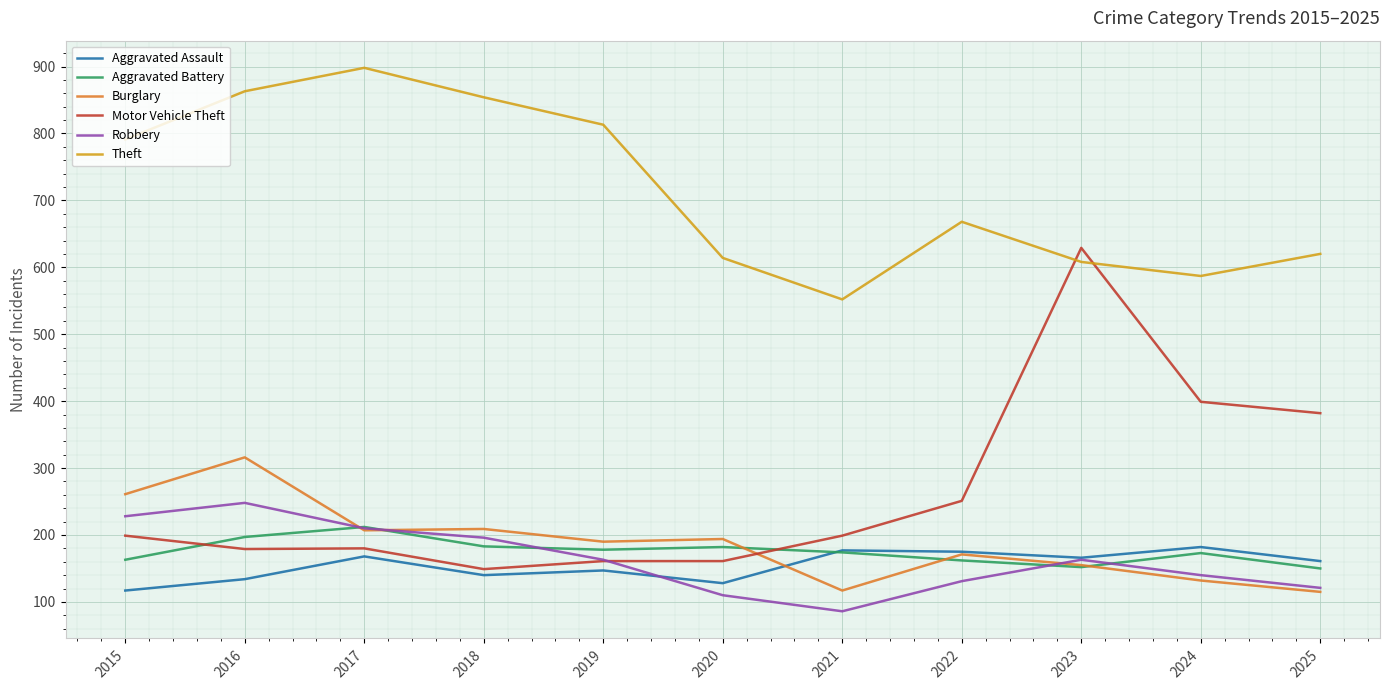

What value does the Burglary series have at 2024?

132